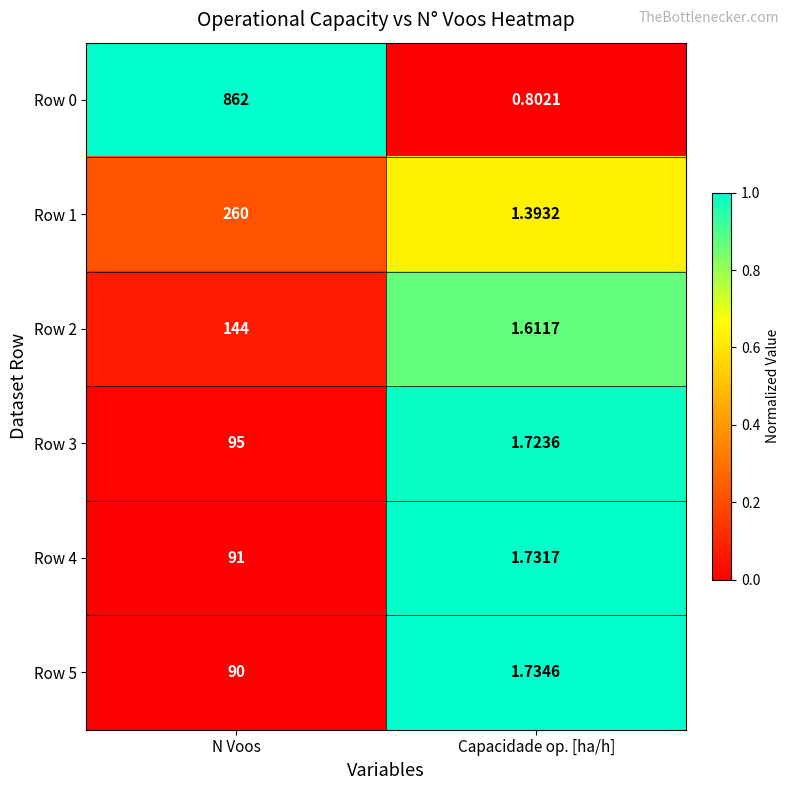

Count the number of categories in the chart.

2